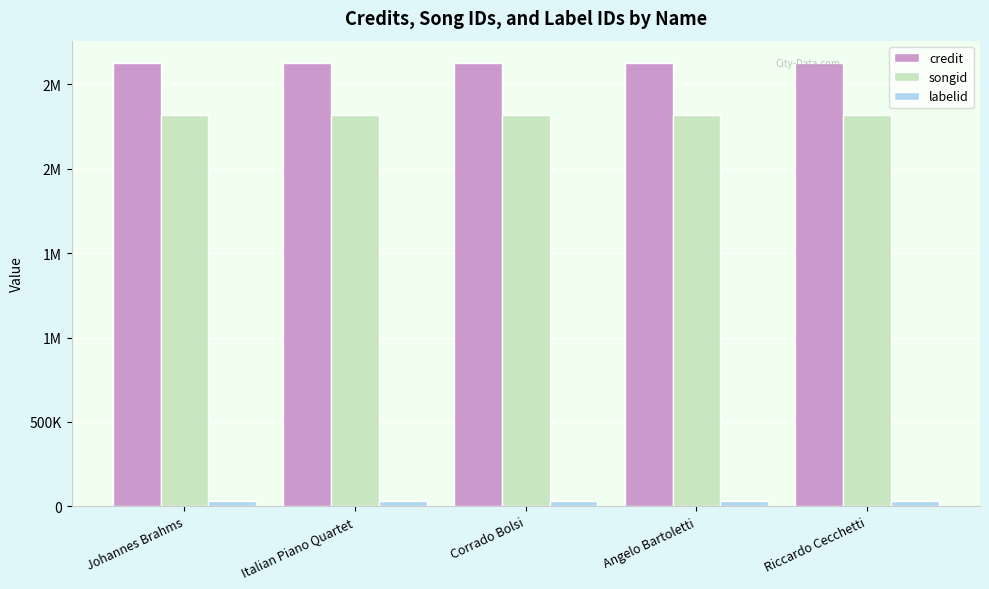

What are all the series names shown in the legend?

credit, songid, labelid